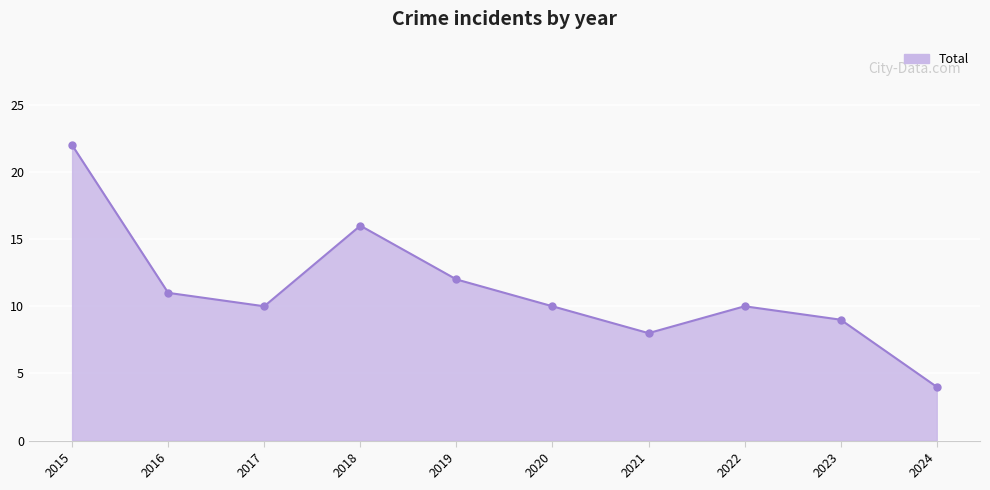

The value at 2022 is 10. True or false?

True